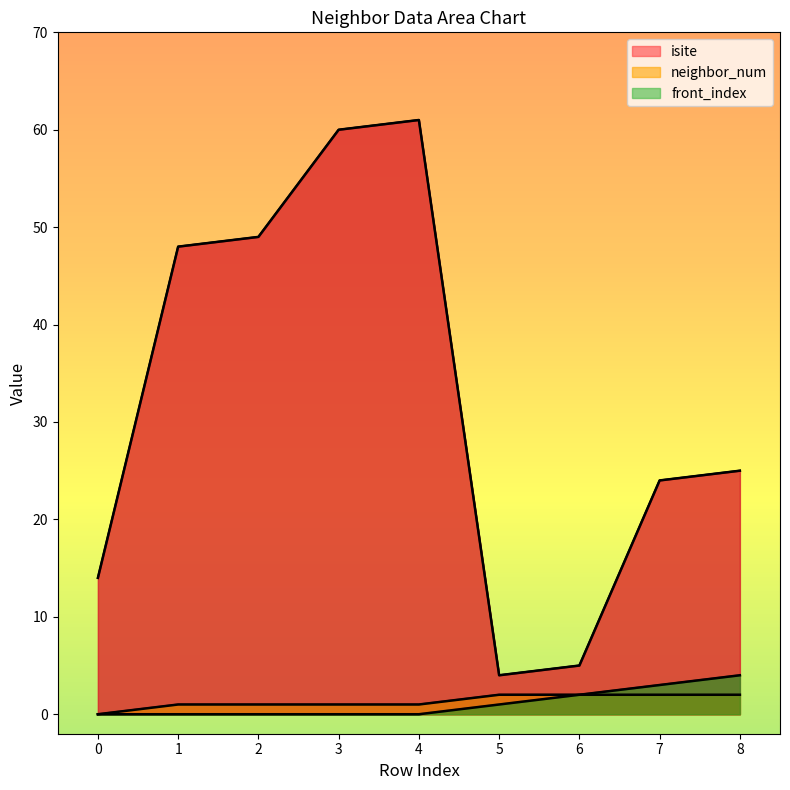

The front_index series shows 0 at 0. True or false?

True